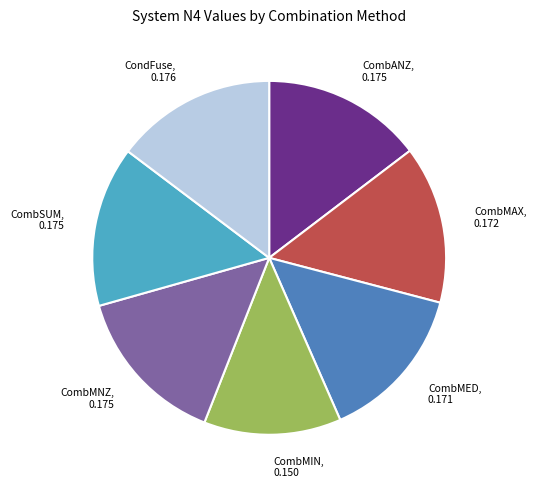

Is it true that CombMIN is 7% of the pie?

False